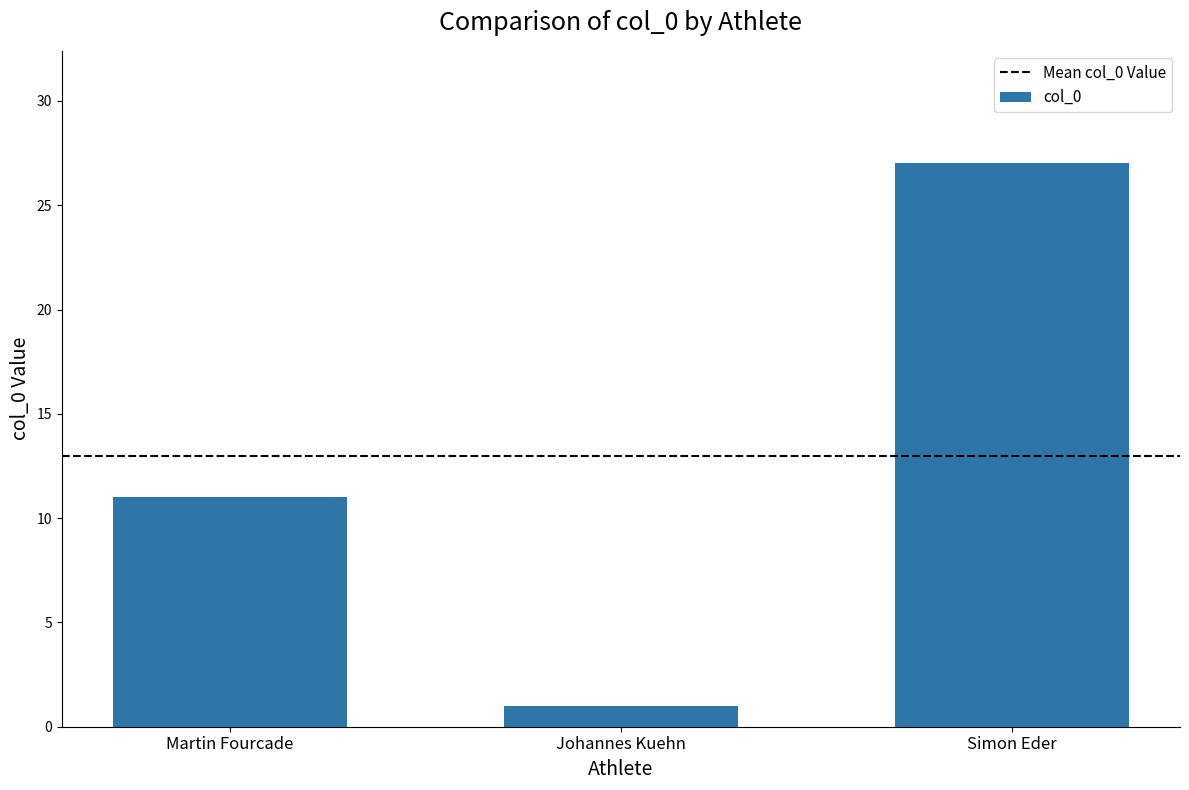

At which category does the chart reach its minimum across all series?

Johannes Kuehn